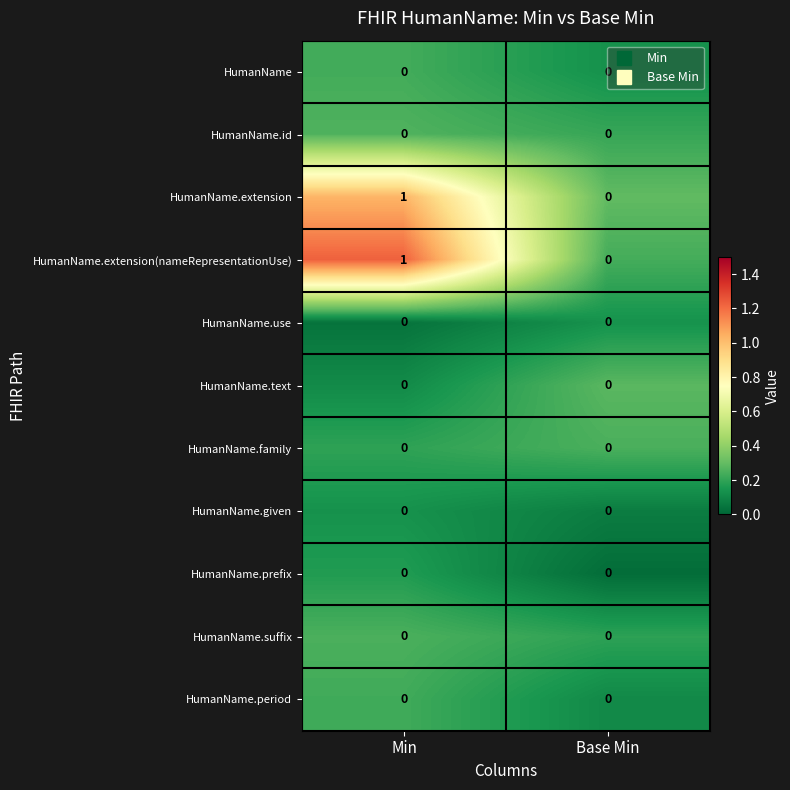

The value of HumanName.given at Base Min is 0. True or false?

True